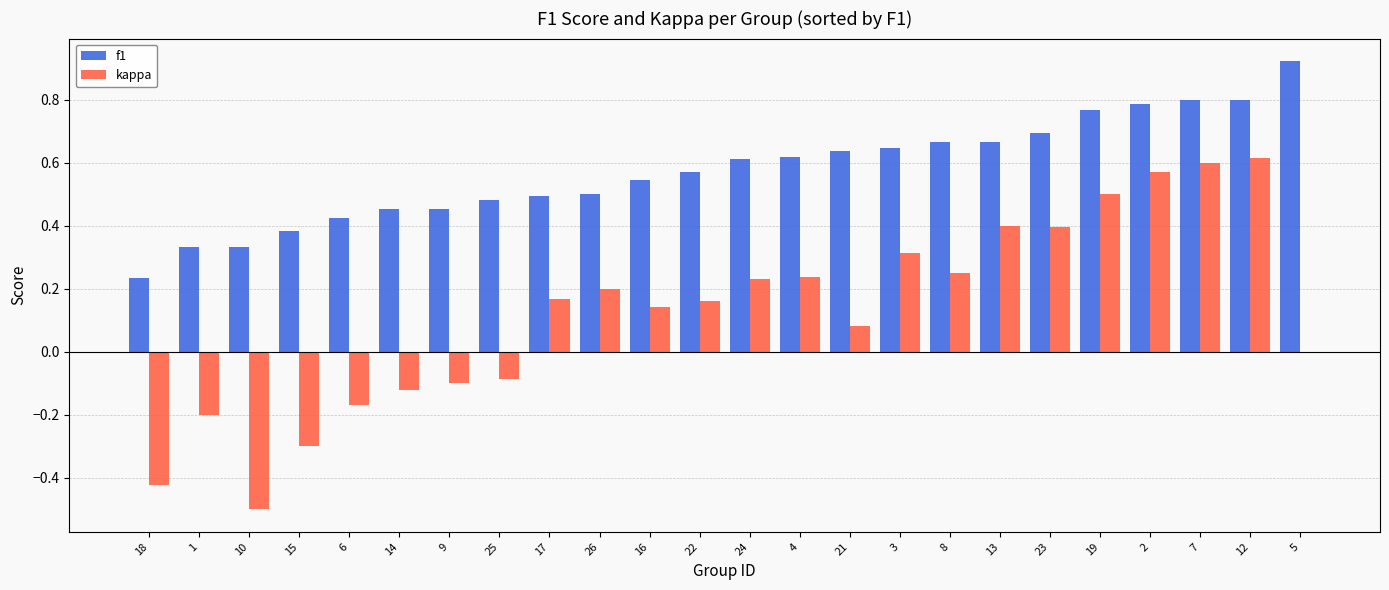

What is the sum of all kappa values?

3.0